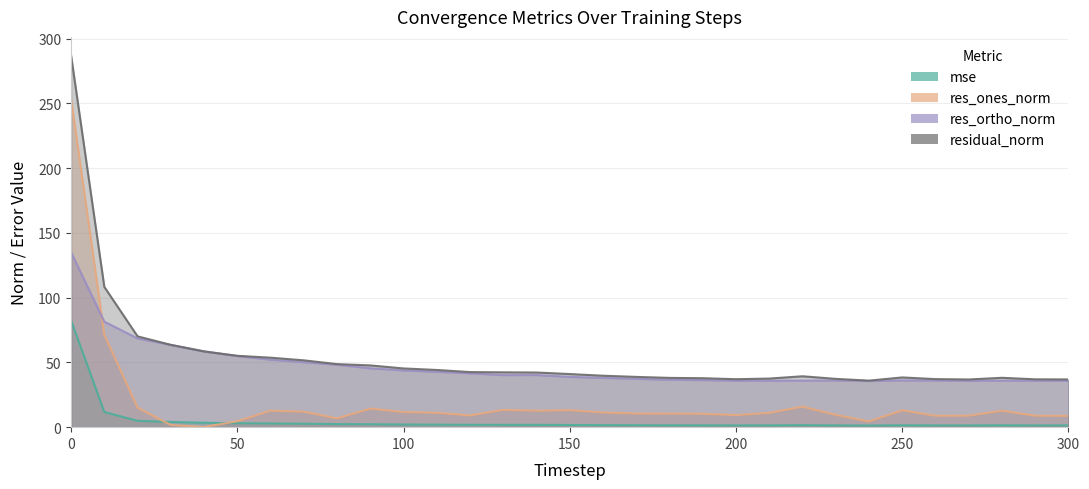

What are all the series names shown in the legend?

mse, res_ones_norm, res_ortho_norm, residual_norm